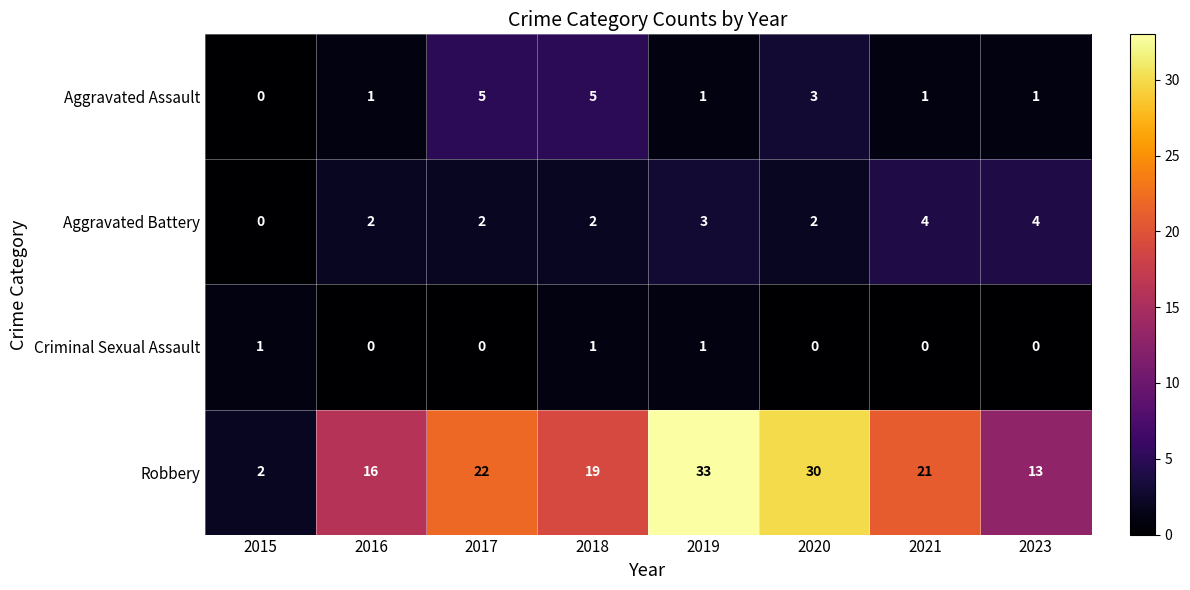

What is the sum of all Robbery values?

156